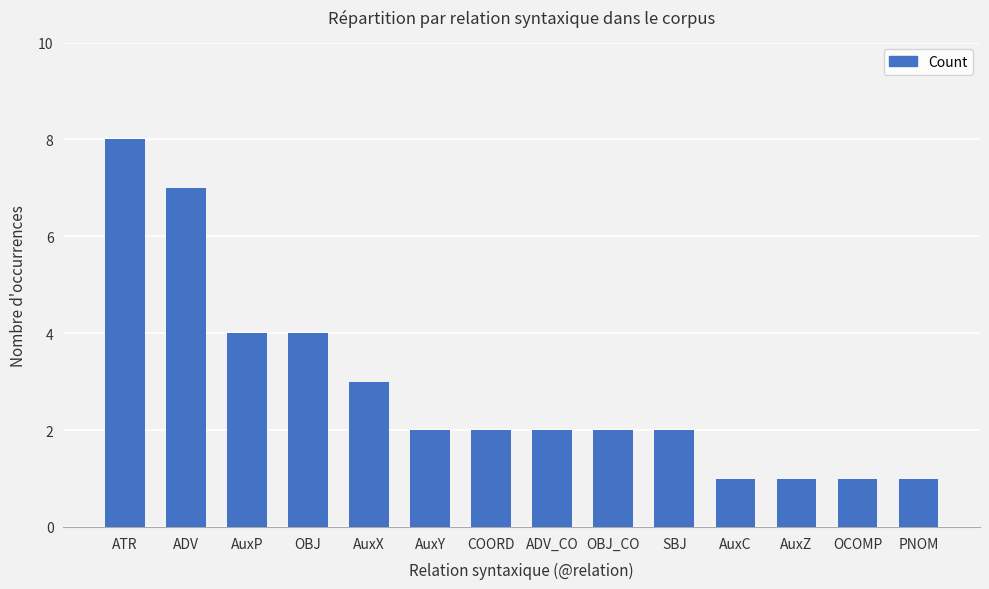

Count the number of data series in this chart.

1